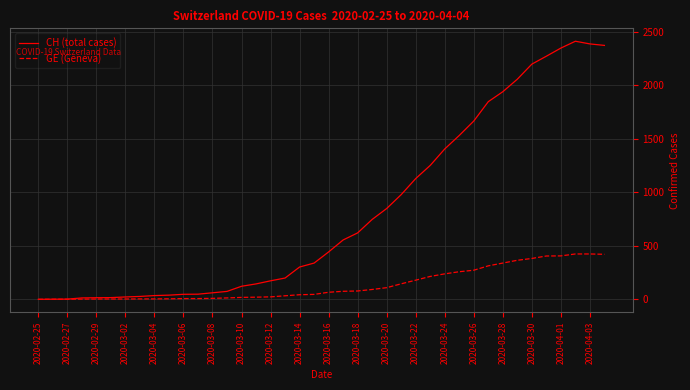

How many values in the CH (total cases) series are below 443?

20